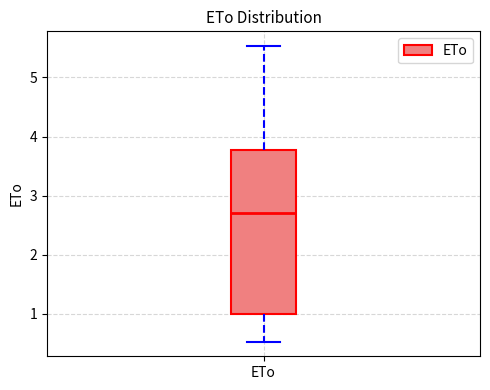

Read this box plot against the y-axis: the position of the median line, the range covered by the box, and the ends of both whiskers. The values are not printed on the chart, so give them approximately, as read against the axis.

median 2.7, box 1.0 to 3.8, whiskers 0.5 to 5.5